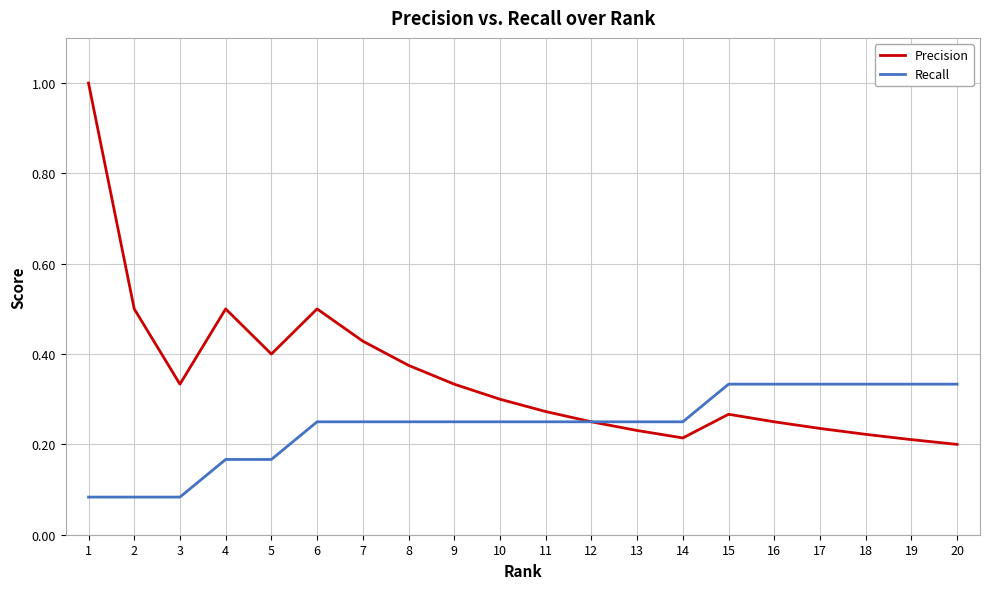

Does the chart display data point markers on the line(s)?

No